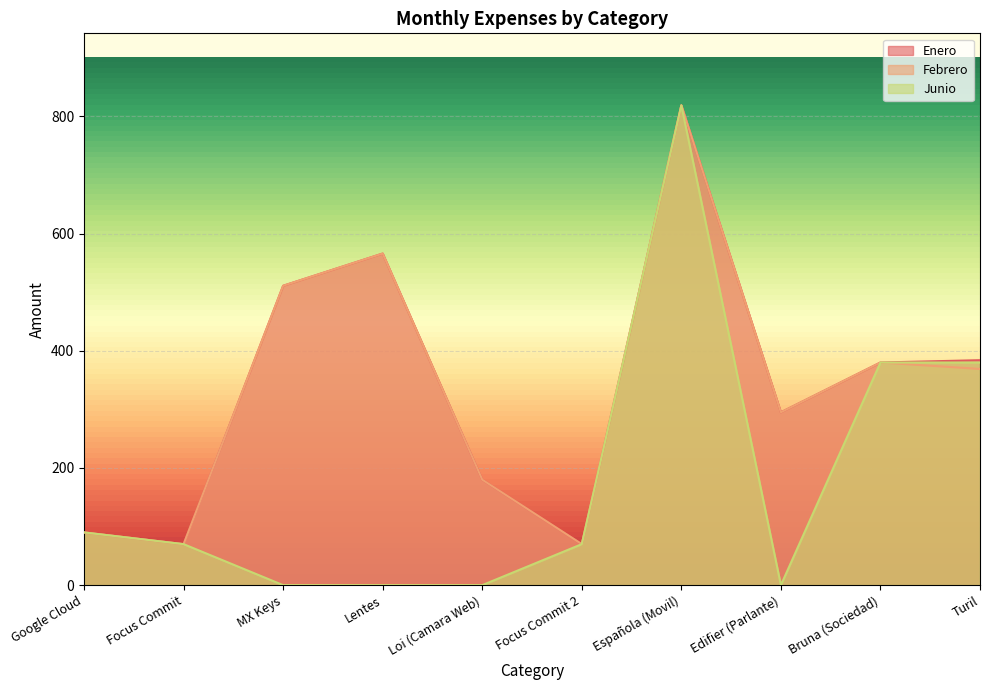

At how many categories does at least one series exceed 476?

3